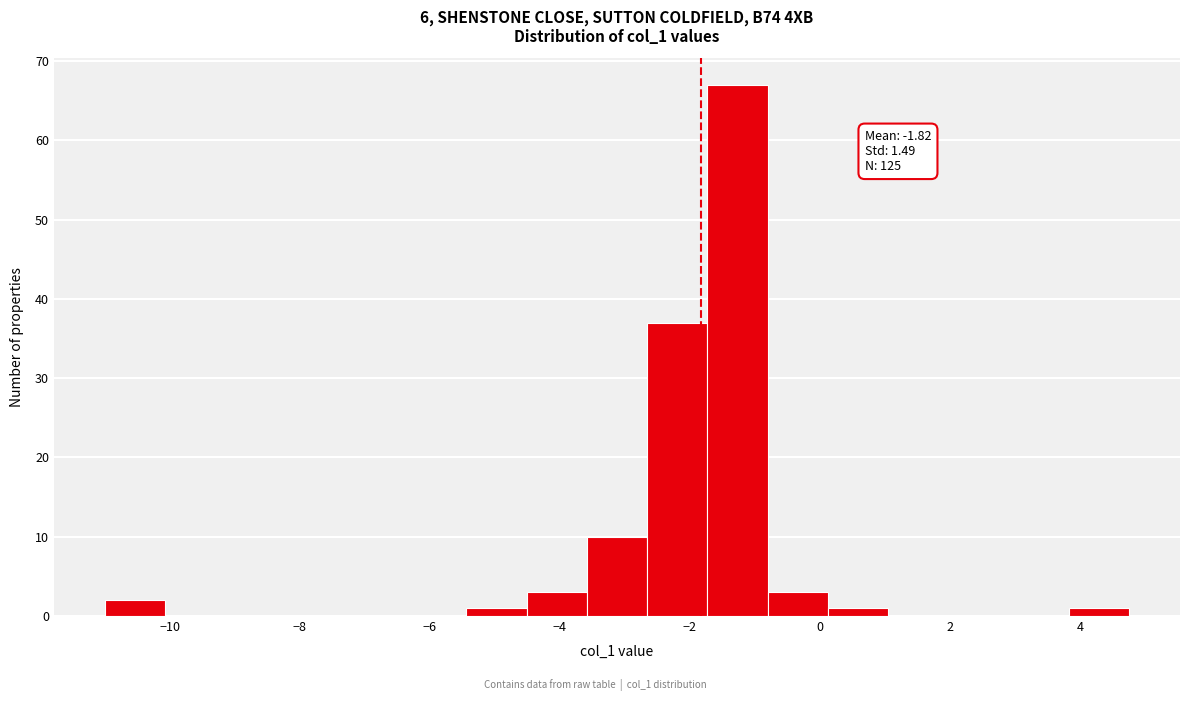

Which range on the x-axis has the tallest bar?

-1.8 to -0.8